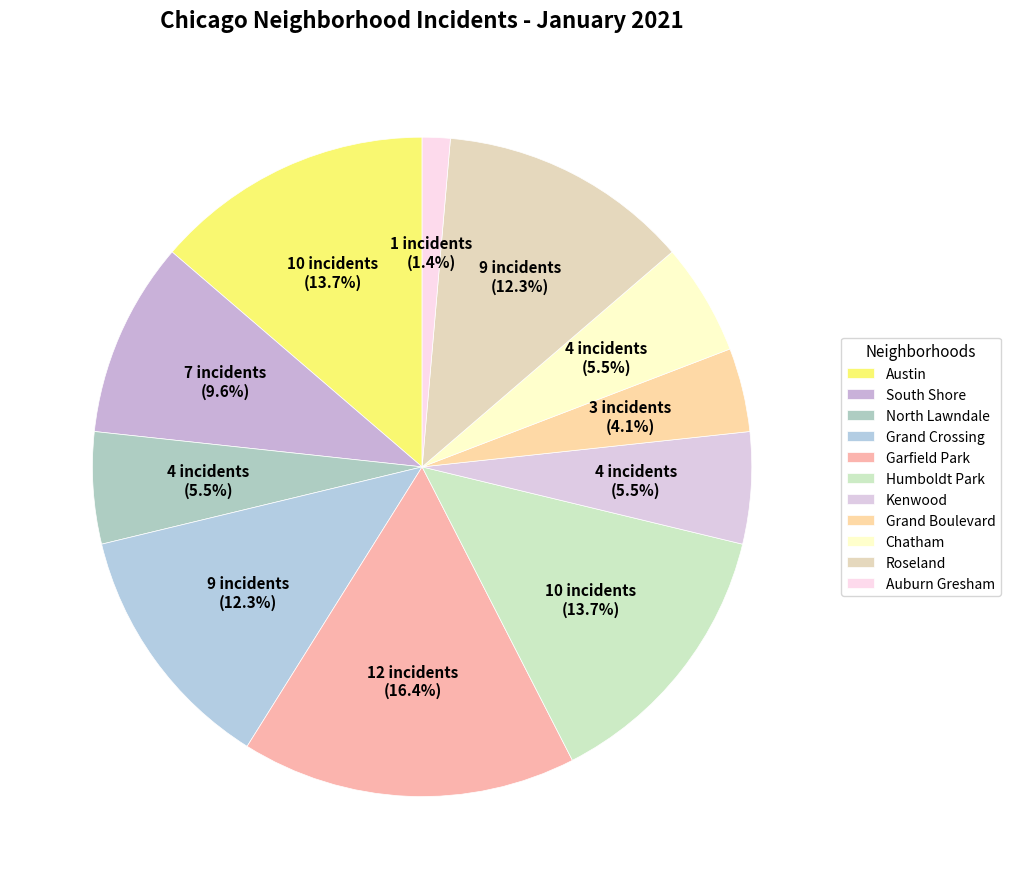

What is the change in value from Kenwood to Roseland?

+5